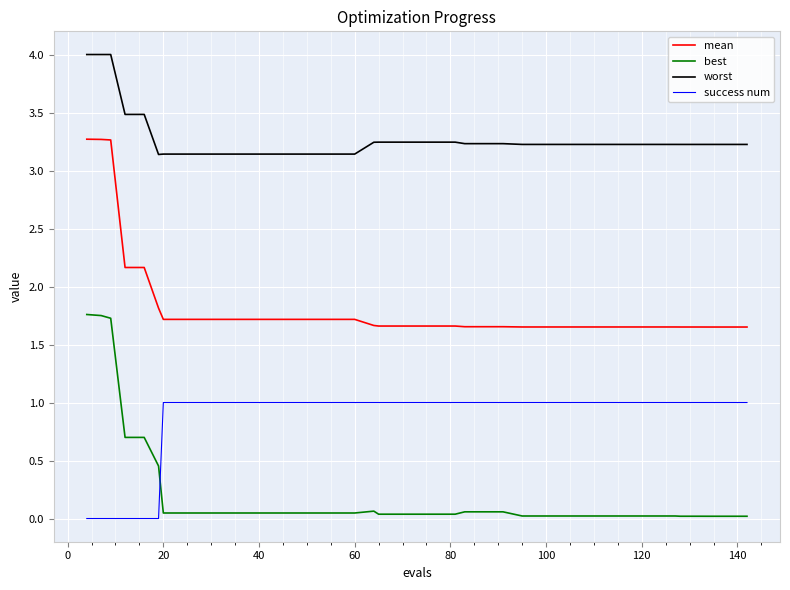

True or false: worst and mean cross at least once.

False